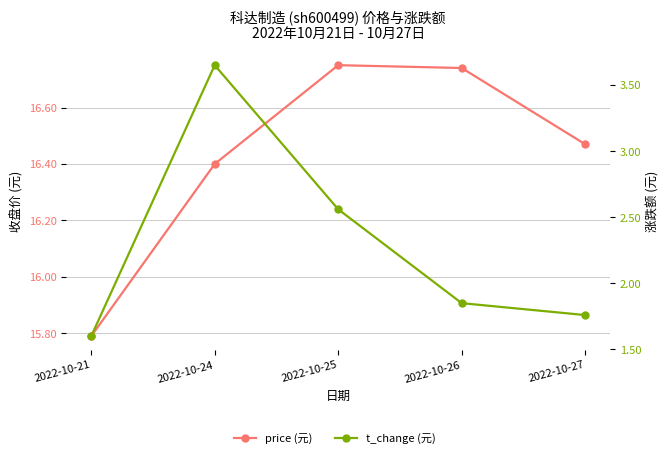

Rank the series at 2022-10-25 from highest to lowest value.

price (元), t_change (元)